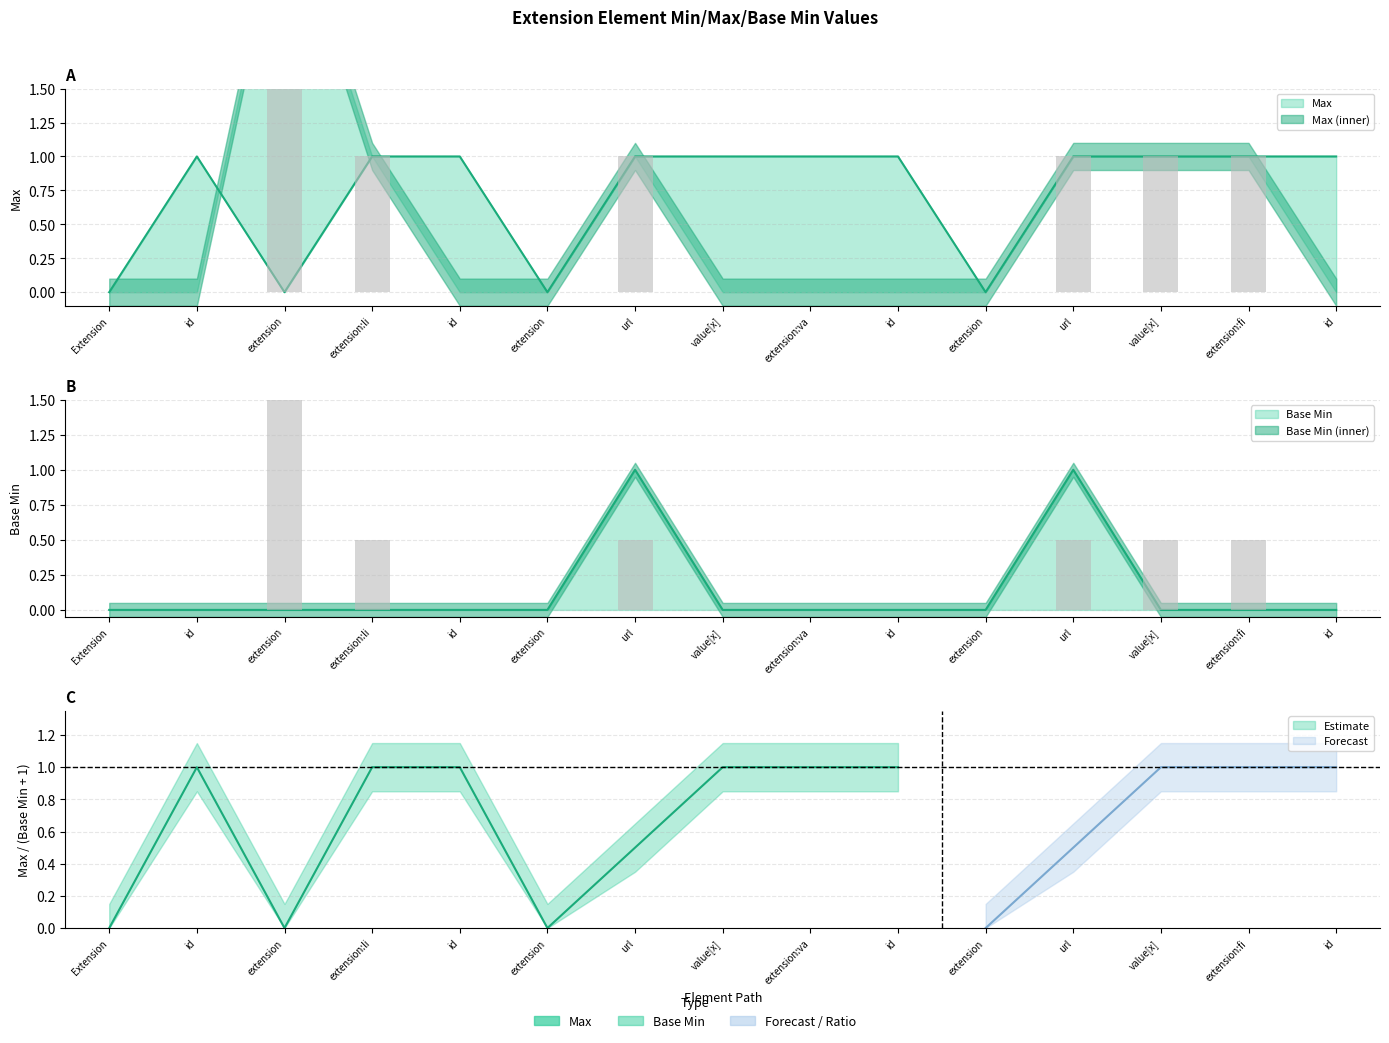

Reading right to left, transcribe all the data shown in this chart.

Max: 1	1	1	1	0	1	1	1	1	0	1	1	0	1	0
Base Min: 0	0	0	1	0	0	0	0	1	0	0	0	0	0	0